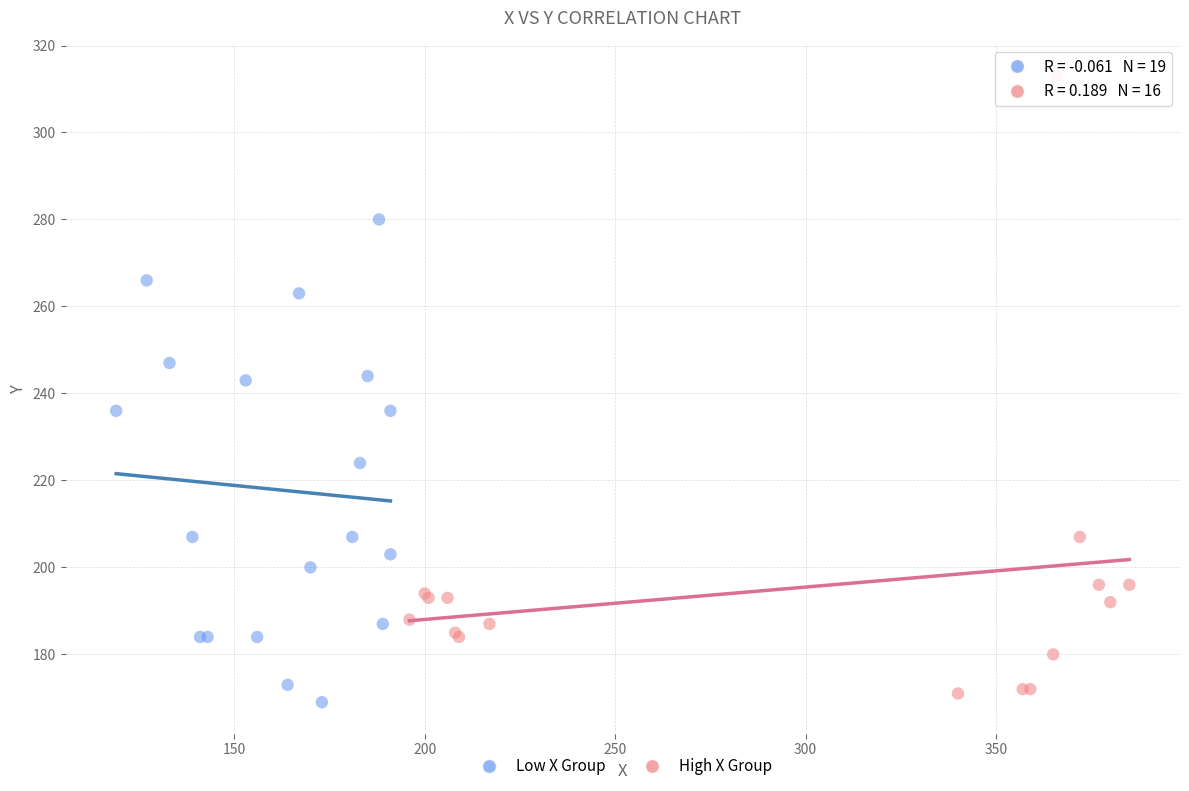

Which series reaches the maximum Y coordinate?

High X Group